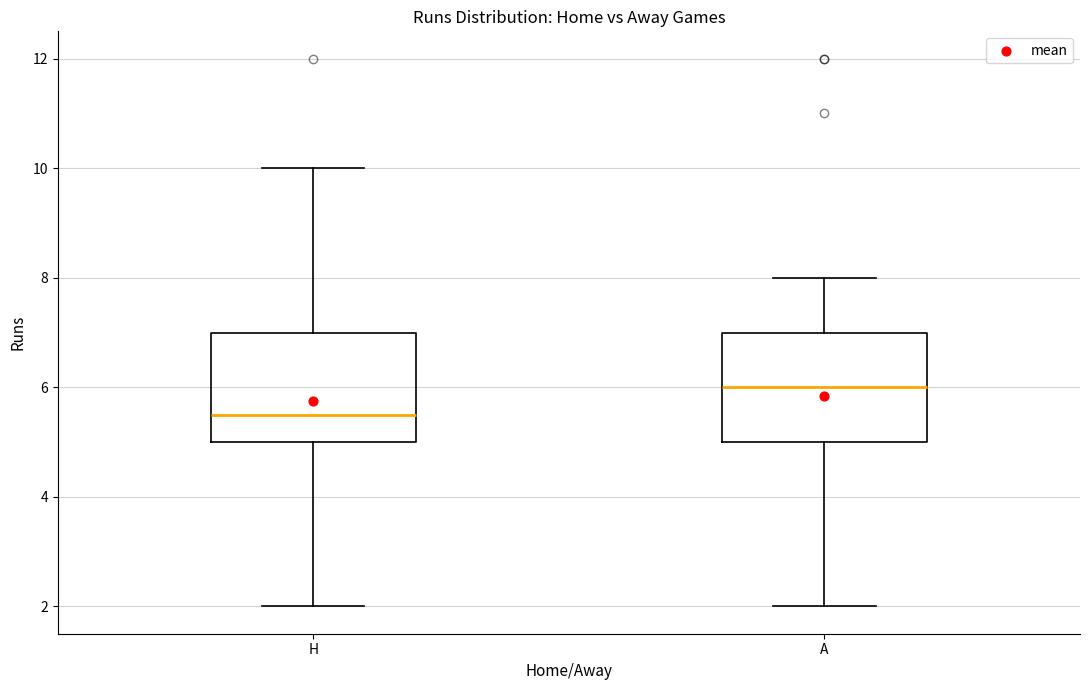

Where does the lower whisker of the box for A end on the y-axis? The values are not printed on the chart, so give them approximately, as read against the axis.

2.0